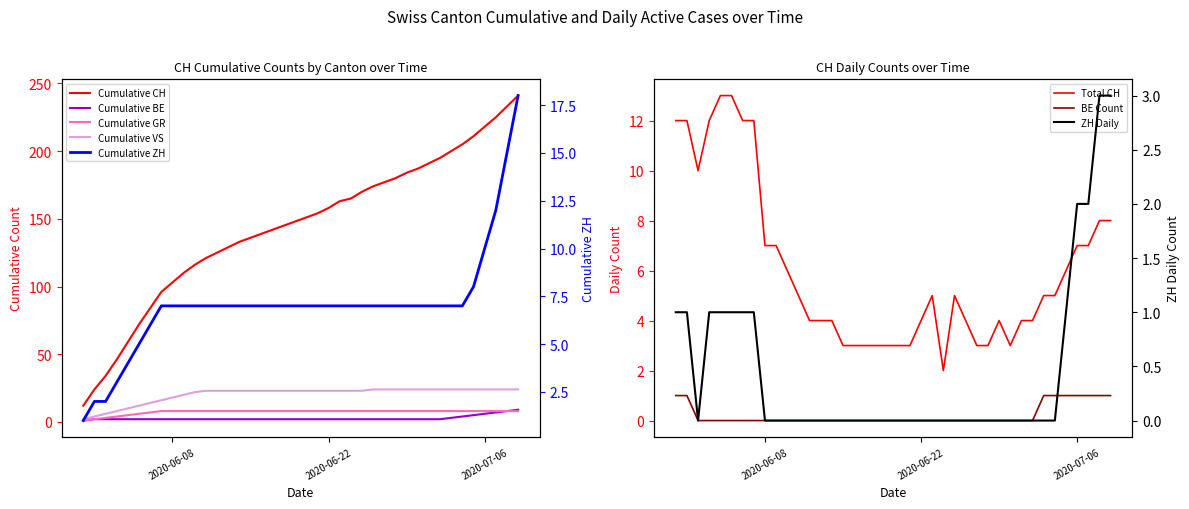

True or false: BE and CH cross at least once.

False